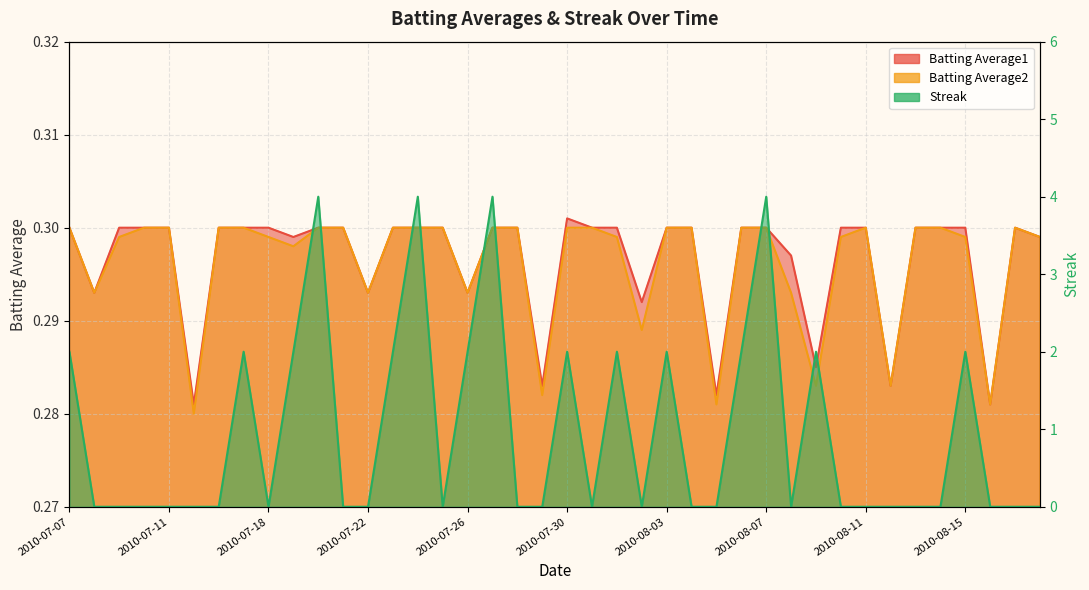

What is the maximum value shown in the chart?

4.0